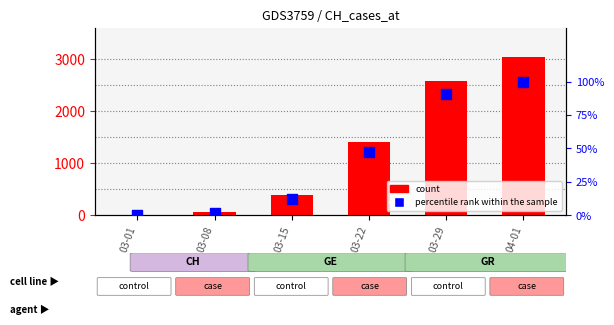

Which series has the largest total across all categories?

count (CH)